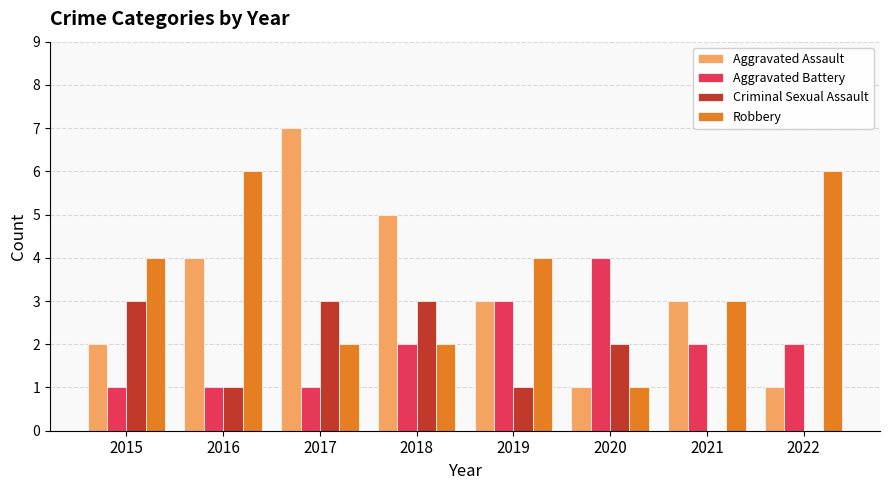

What is the maximum value for Aggravated Assault?

7